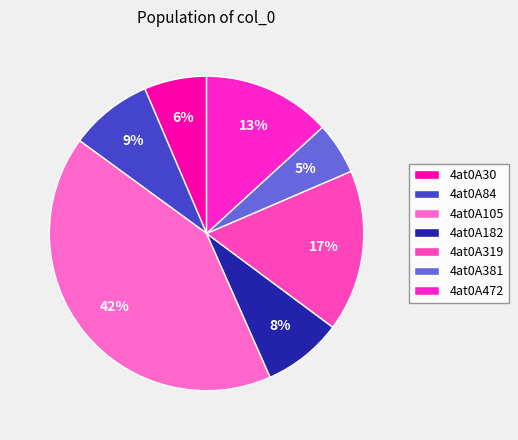

Which slice is the largest?

4at0A105